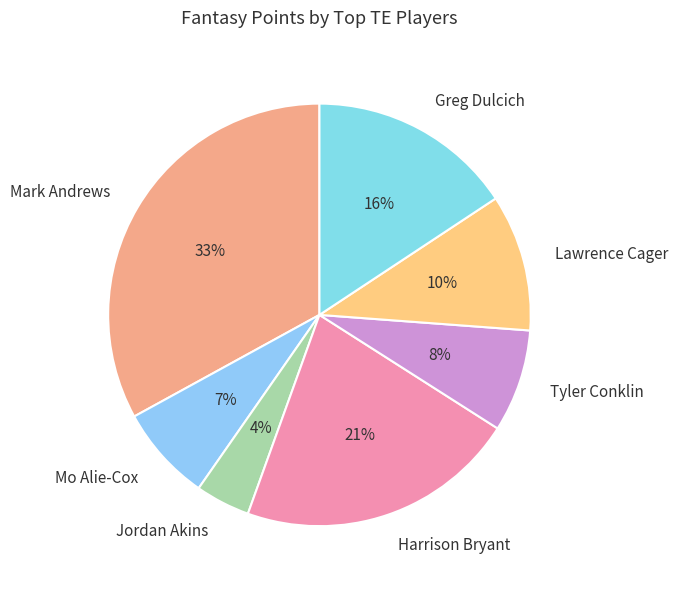

Which has a higher value, Mark Andrews or Harrison Bryant?

Mark Andrews